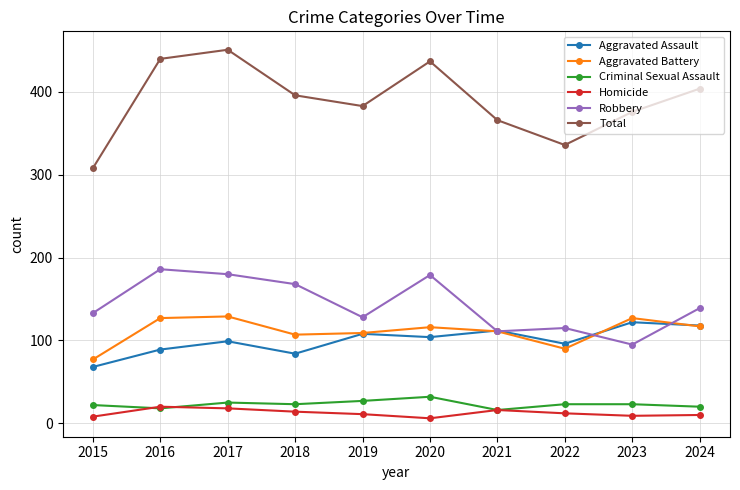

True or false: Total has more than 2 interior local peaks.

False